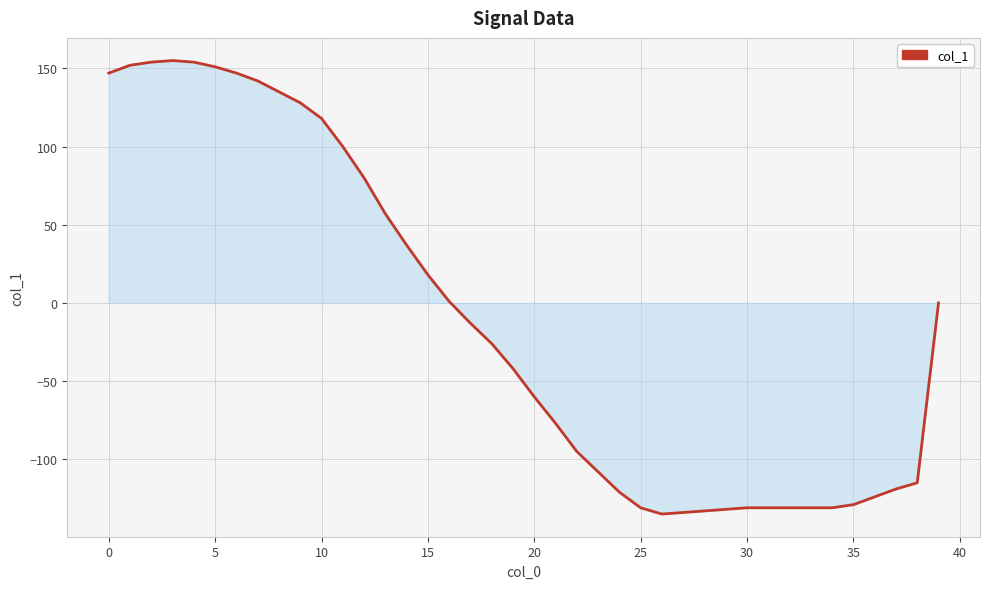

What is the maximum value shown in the chart?

155